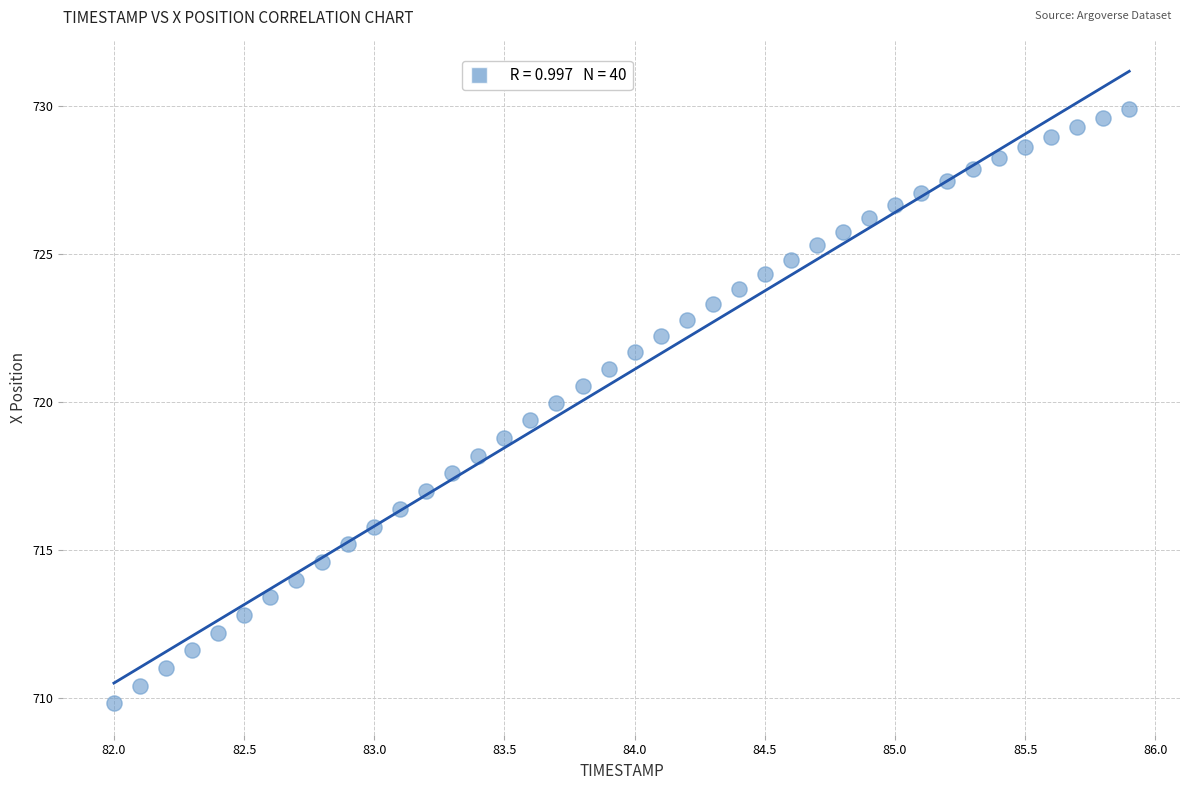

What is the range of X values (max minus min)?

3.9